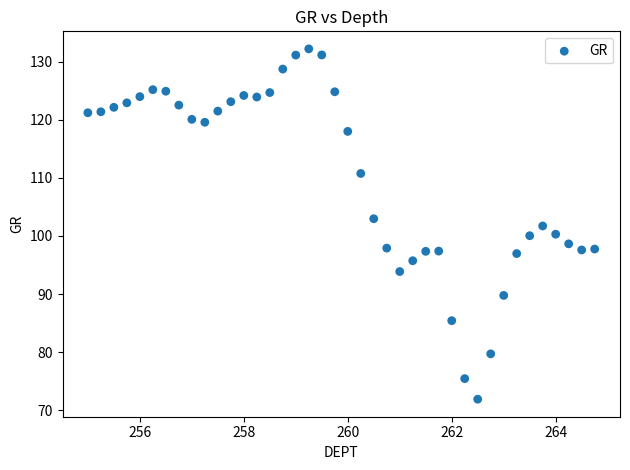

What is the range of Y values (max minus min)?

60.3